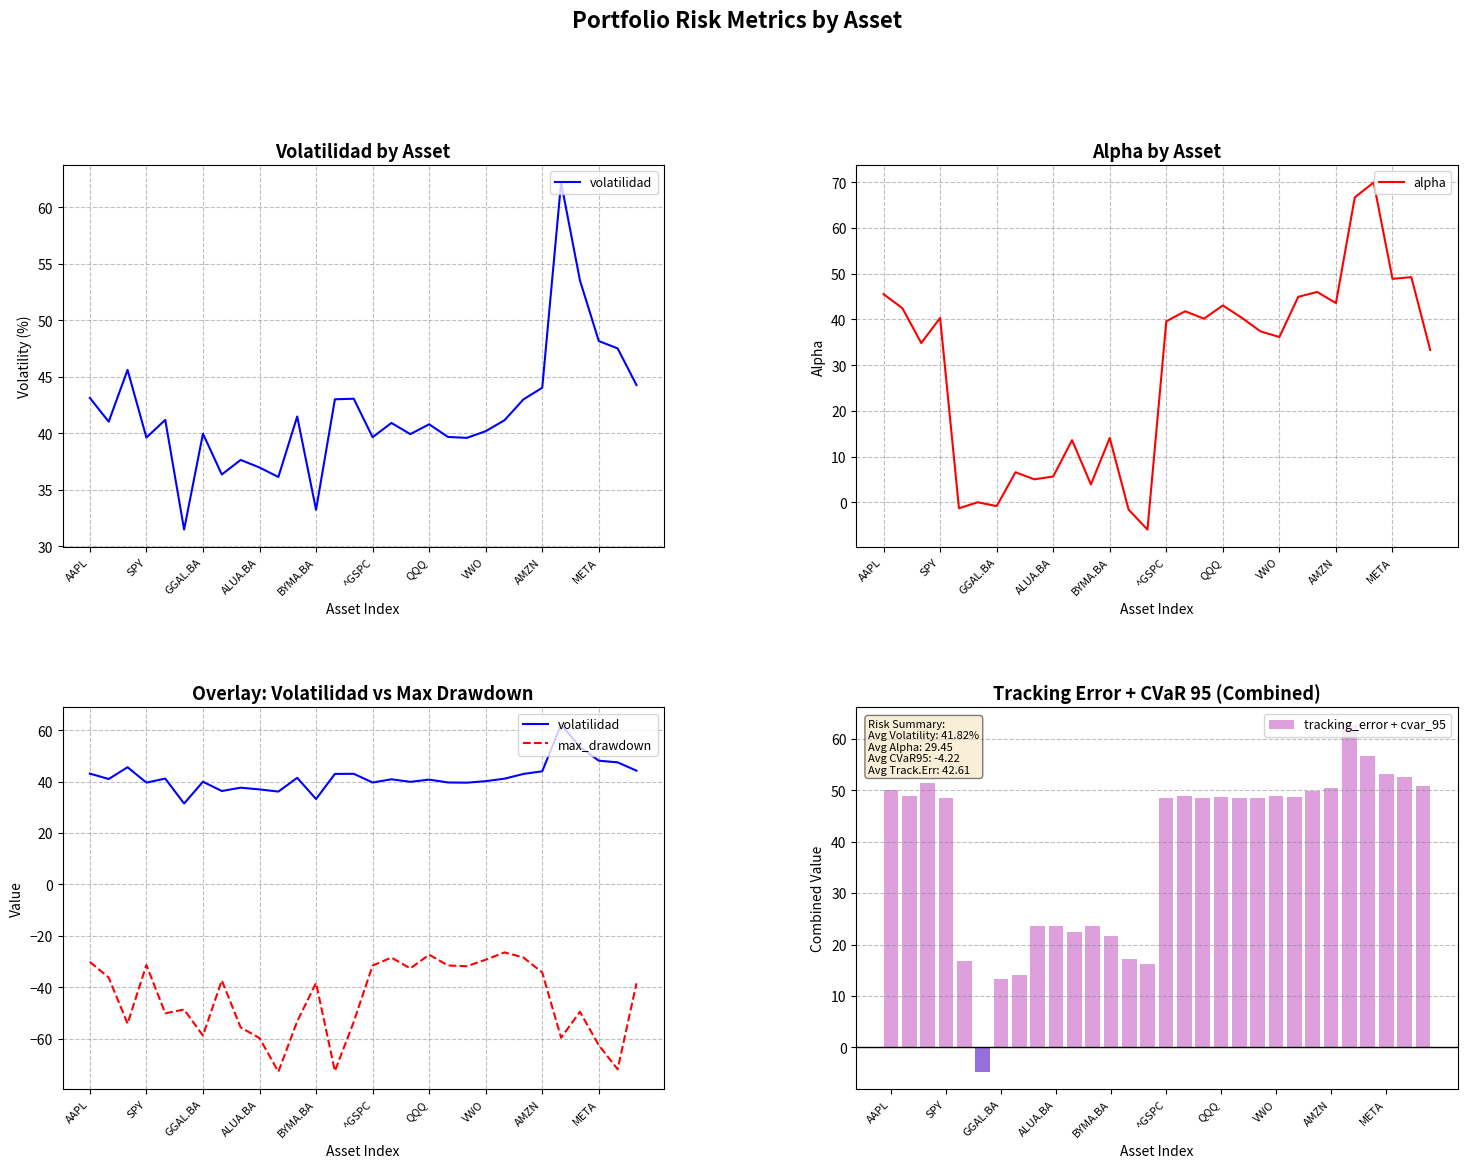

What is the difference between the maximum and minimum values in the tracking_error + cvar_95 series?

67.5